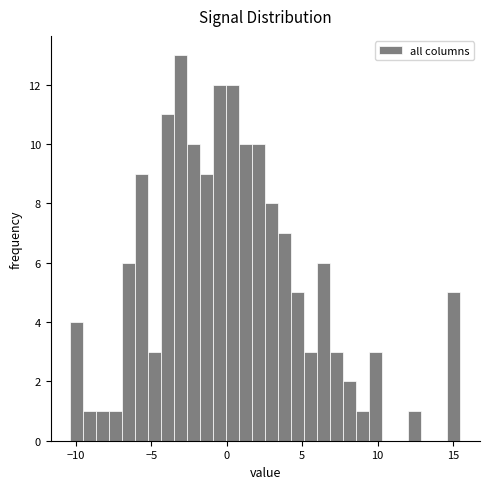

Read against the x-axis, roughly where is the centre of the tallest bar?

-3.0